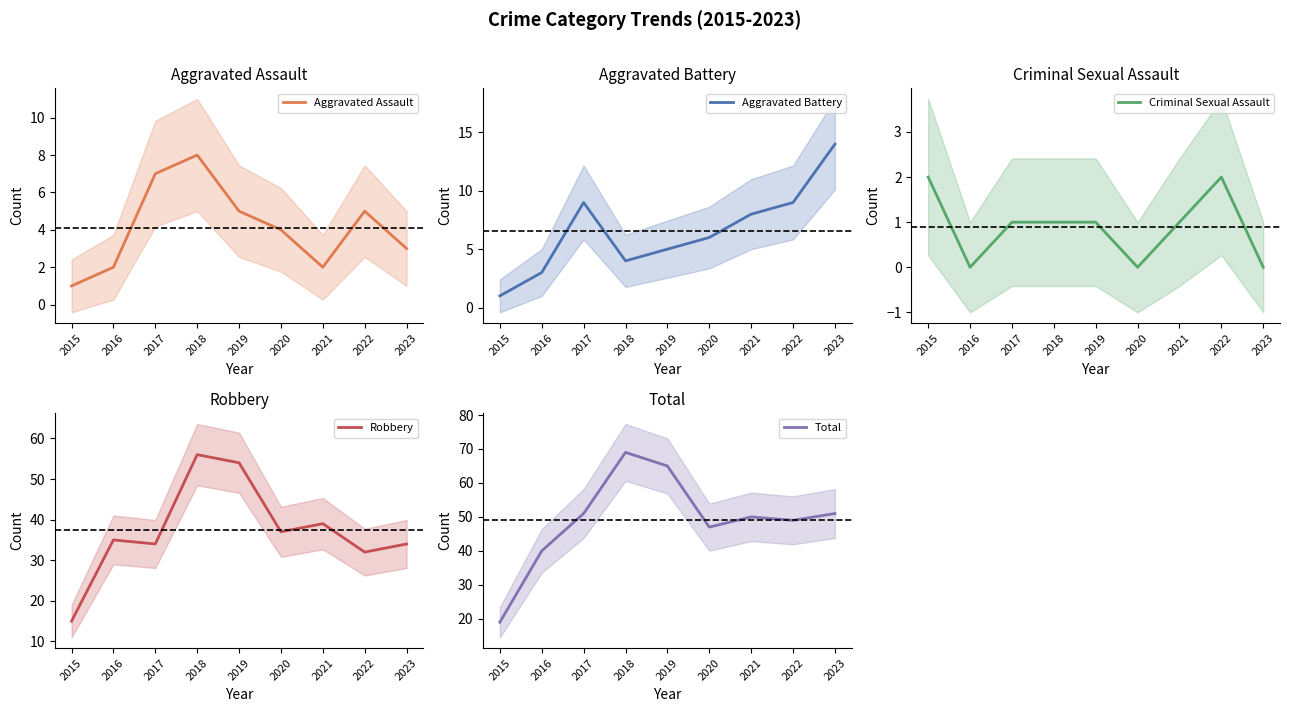

What is the highest value of the Robbery series?

56